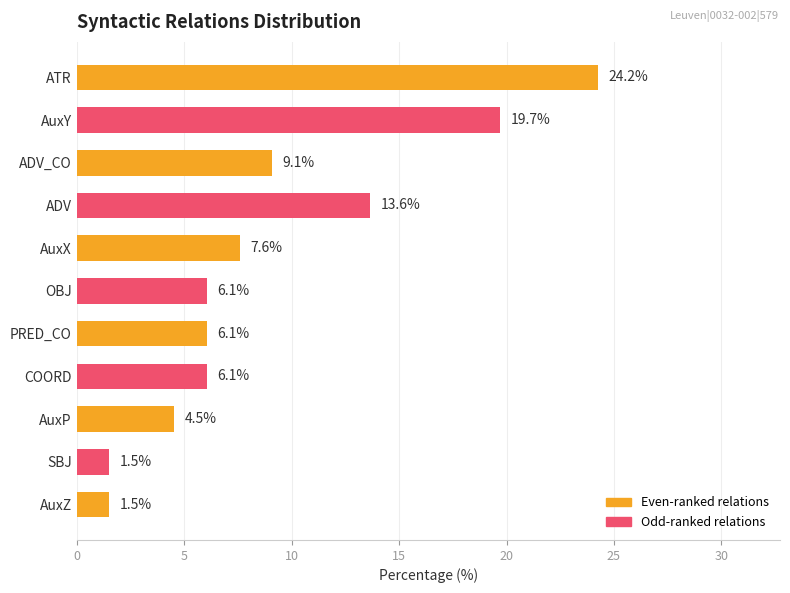

What is the average value?

9.1